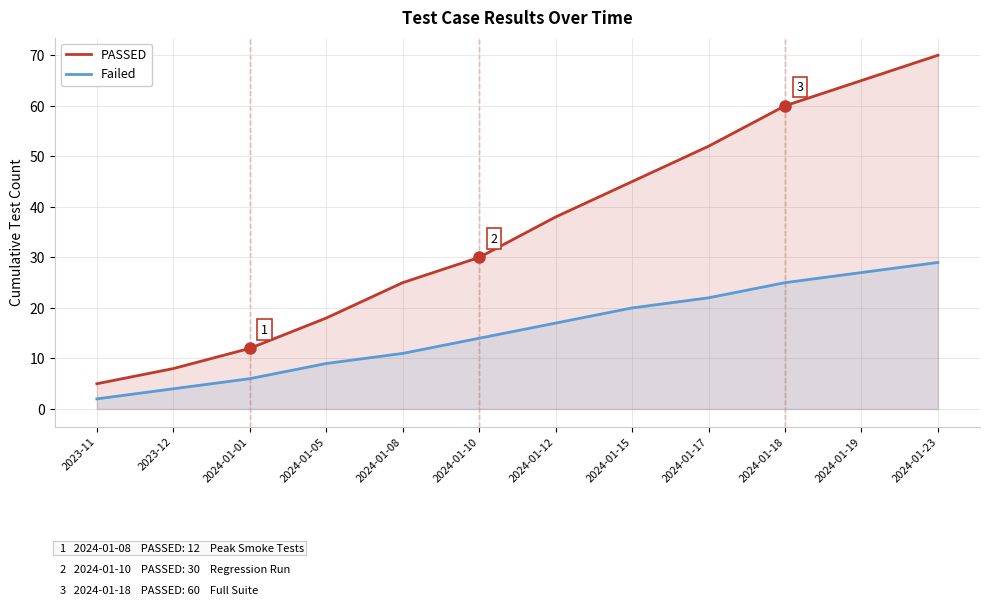

What is the label of the 7th point from the right?

2024-01-10